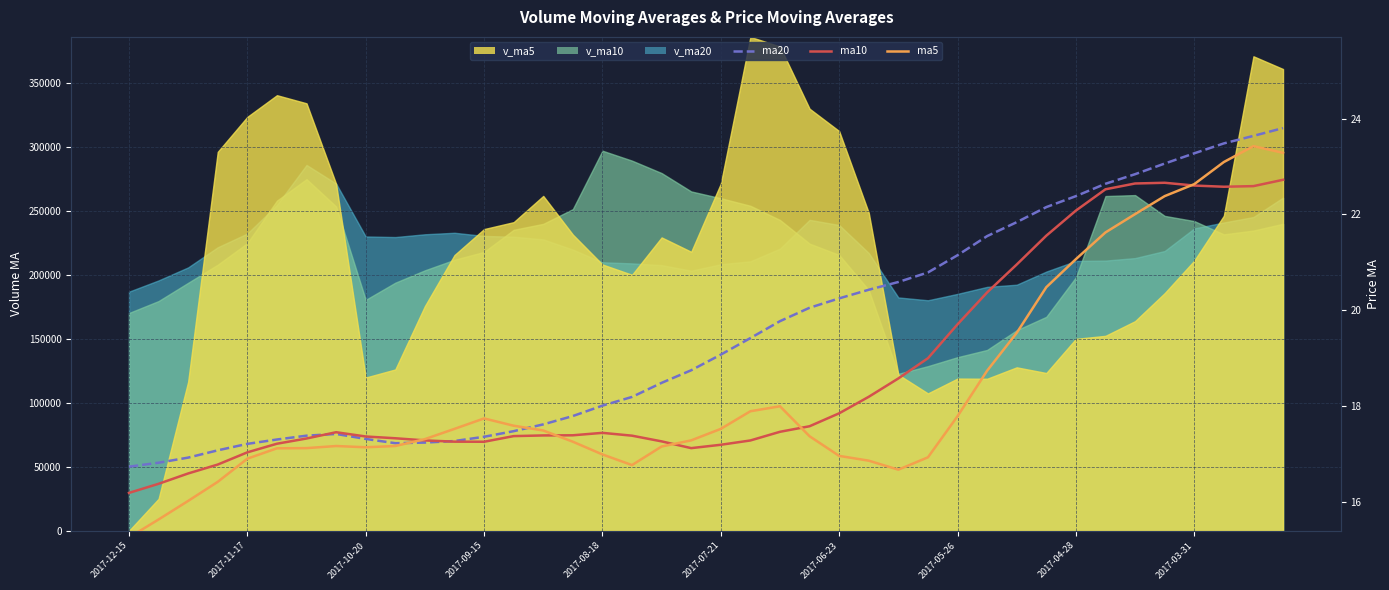

Which series ends up on top after the final intersection of ma10 and ma20?

ma20